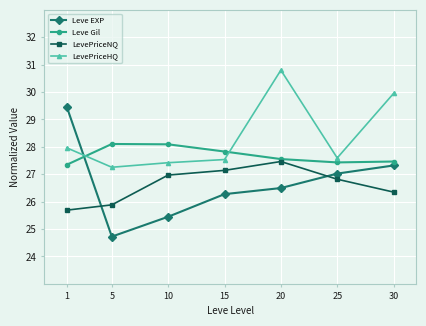

How many interior local peaks does the Leve Gil series have?

1